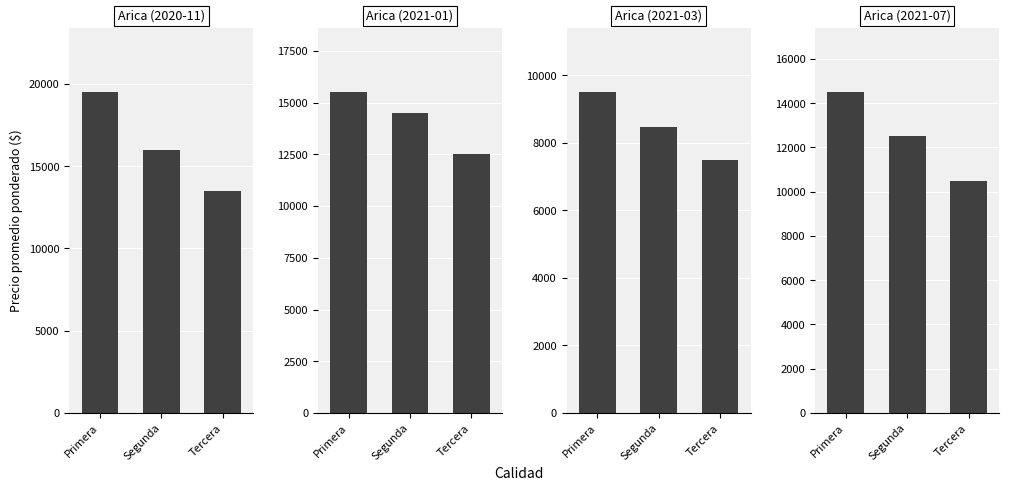

Where is Arica (2021-03) nearest to the value 8500?

Segunda